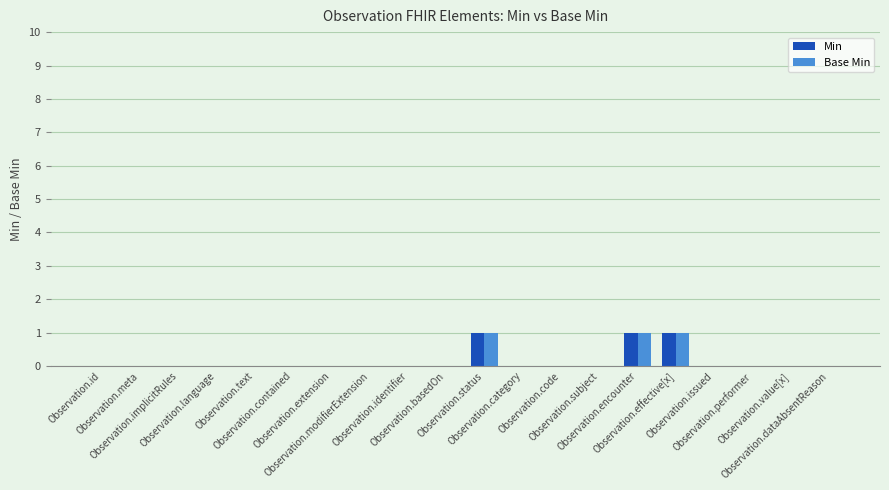

What is the maximum value shown in the chart?

1